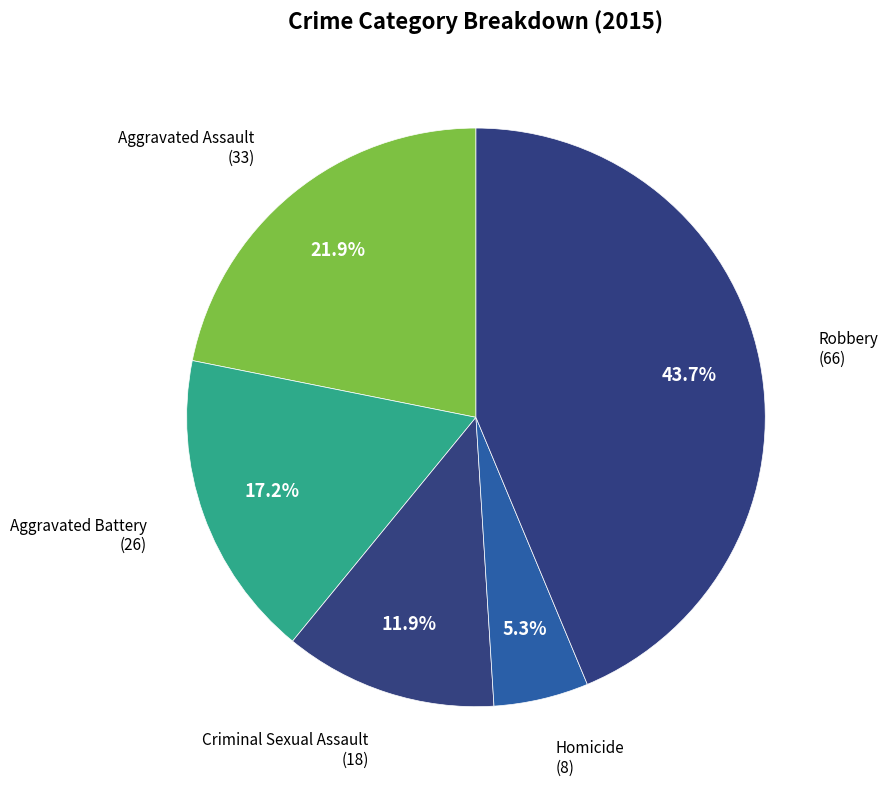

To the nearest percent, what is the difference between the largest and smallest slice percentages?

38%